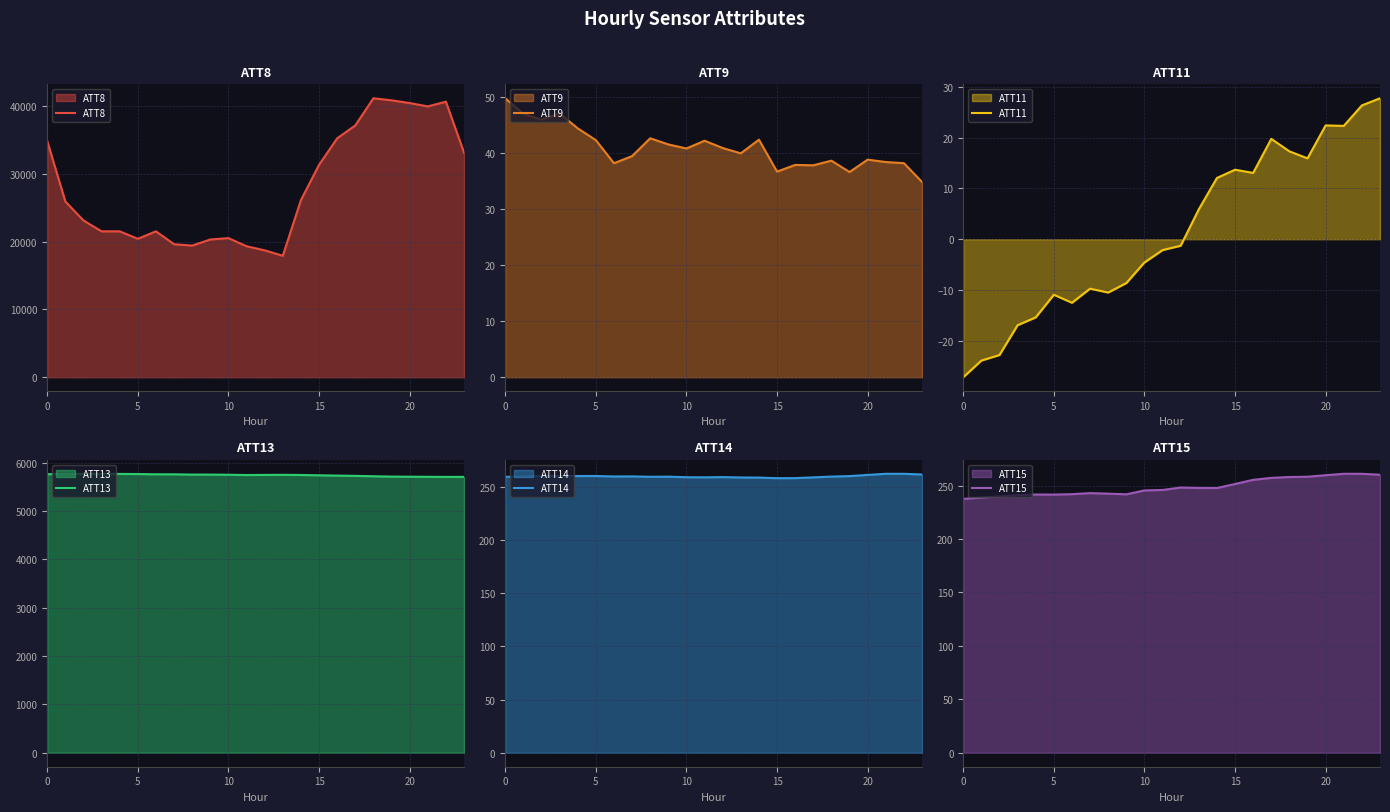

Is the value of ATT11 at 19 greater than the value of ATT9 at 11?

No